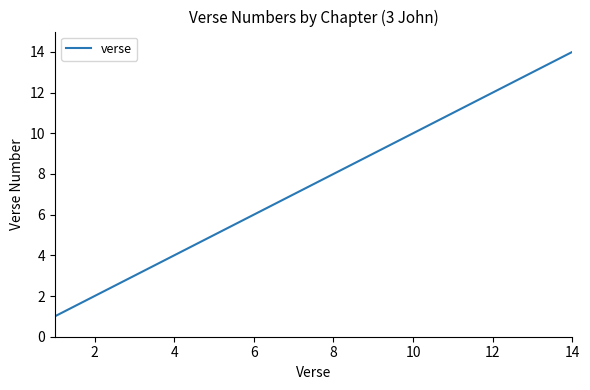

What is the difference between the maximum and minimum values?

13